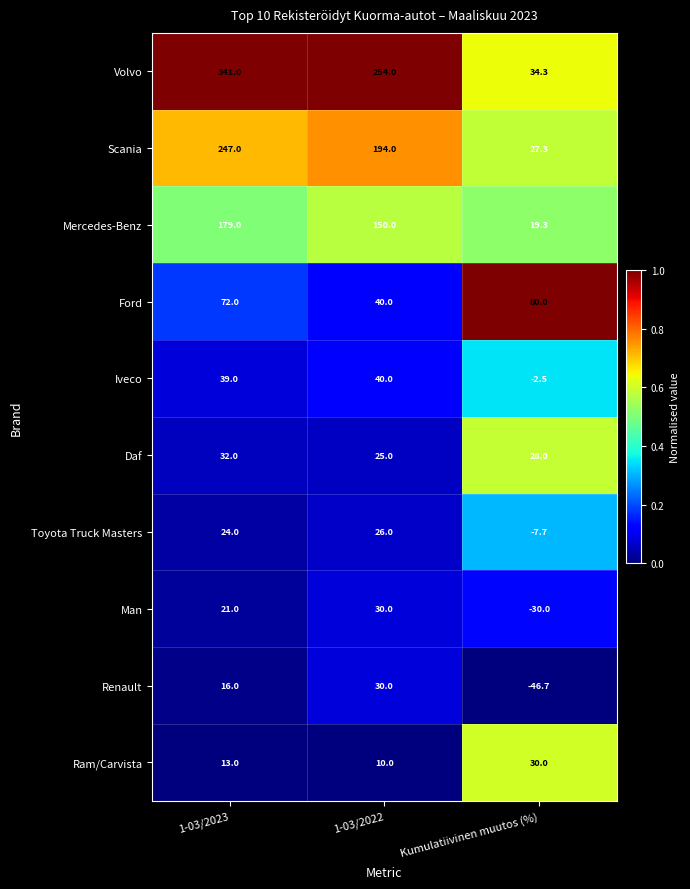

What is the difference between the highest and lowest values at 1-03/2023?

328.0